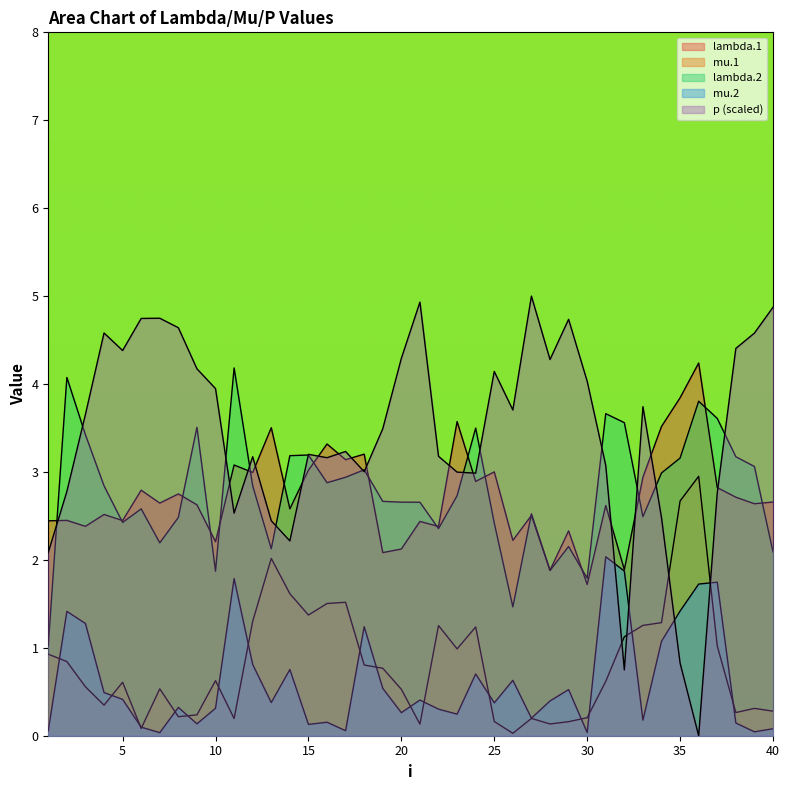

What is the difference between the maximum and minimum values in the mu.2 series?

2.0